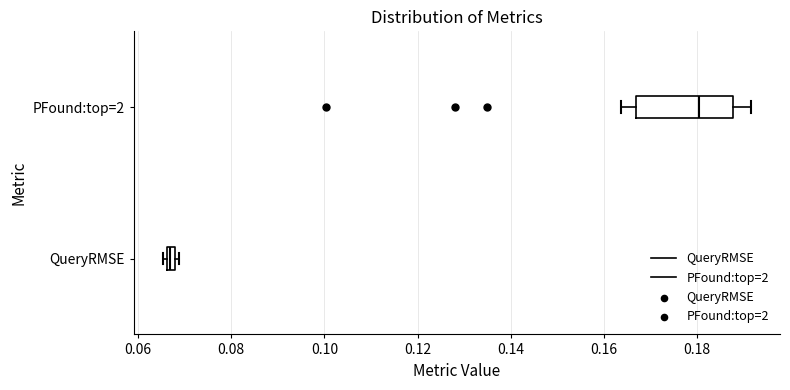

Where is the left edge of the box for PFound:top=2 on the x-axis? The values are not printed on the chart, so give them approximately, as read against the axis.

0.166